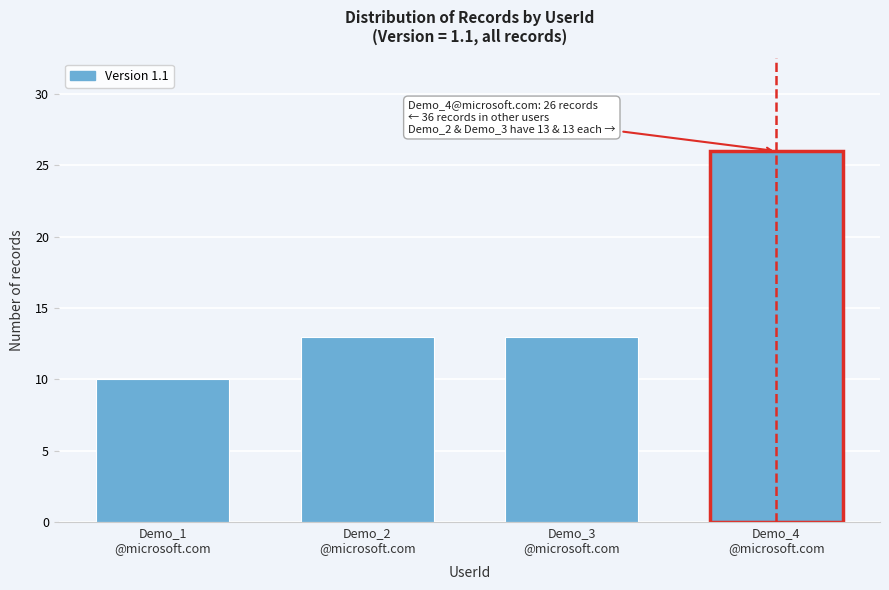

Reading right to left, what are all the values shown in this chart?

26	13	13	10